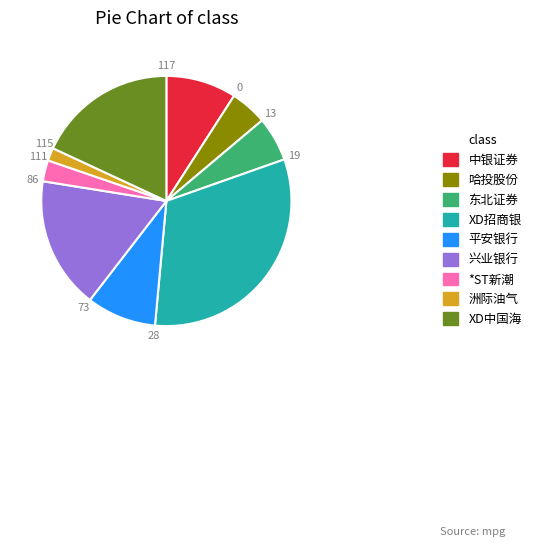

Count the number of slices in the pie.

9